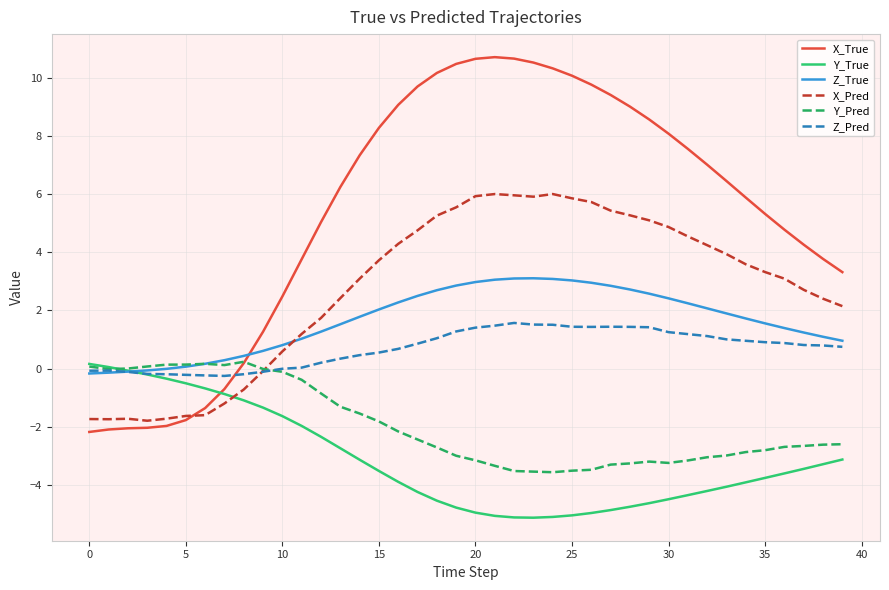

What is the maximum value for Z_Pred?

1.6